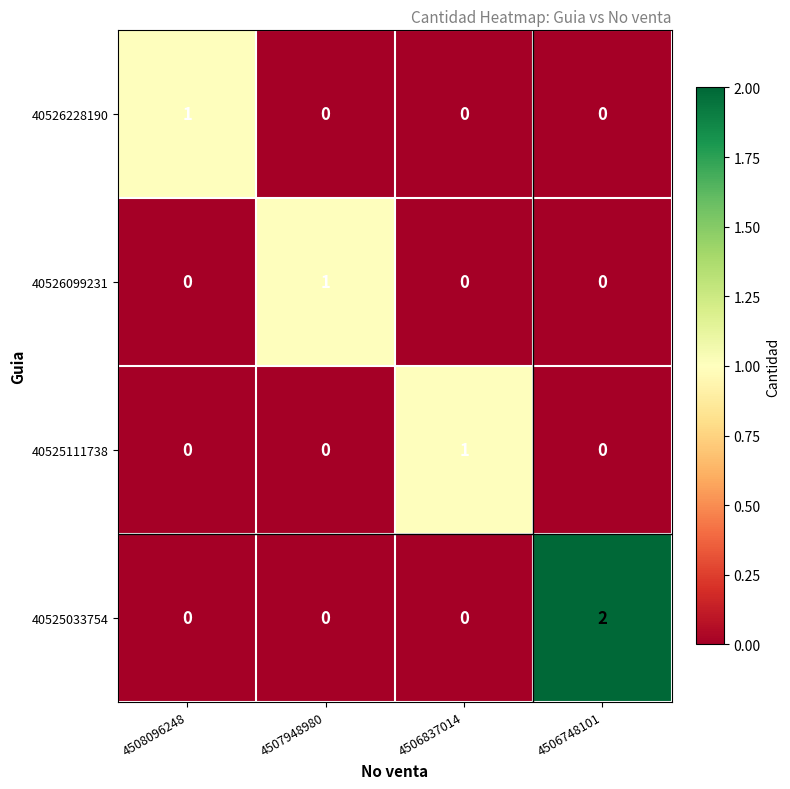

At which category does the chart reach its peak across all series?

4506748101